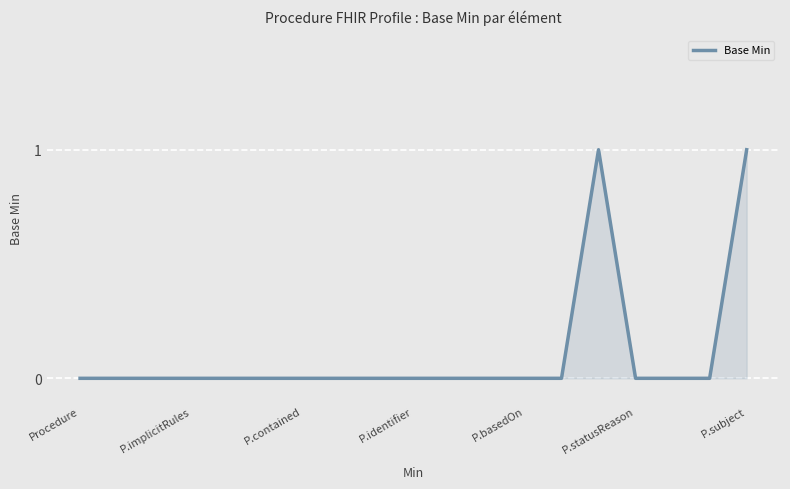

Does the chart have visible grid lines?

Yes